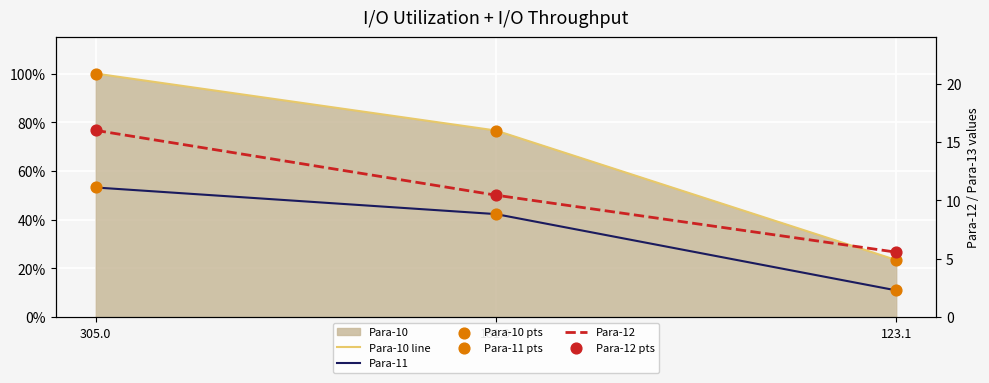

Which series has the largest total across all categories?

Para-10 line